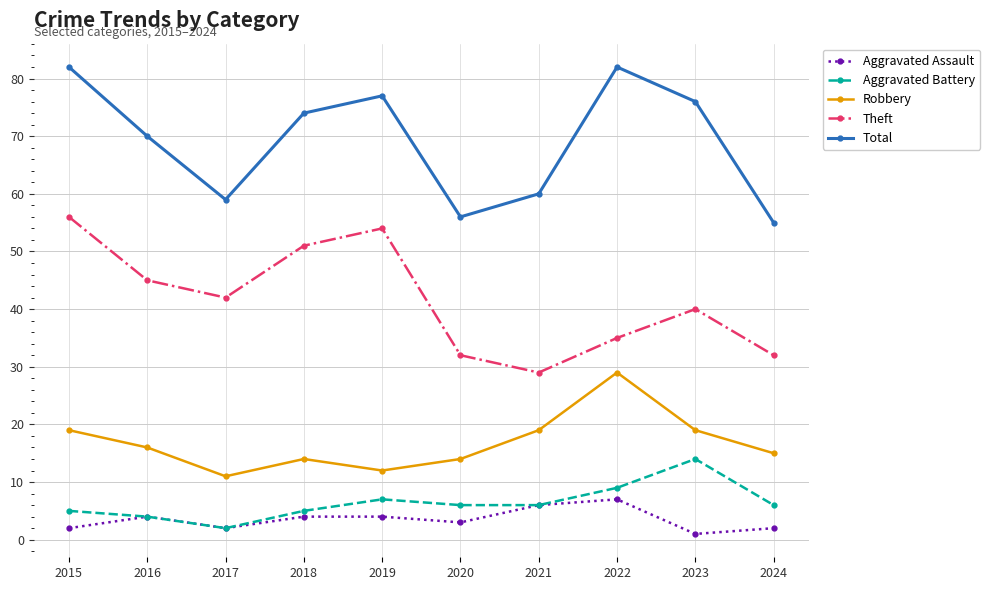

What value does the Robbery series have at 2021?

19